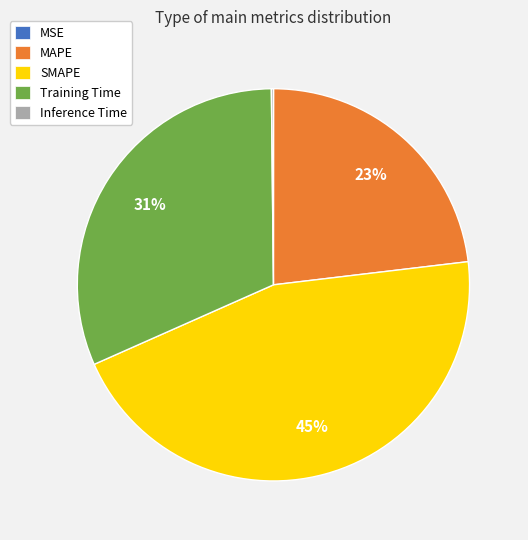

Which category has the biggest portion of the pie?

SMAPE